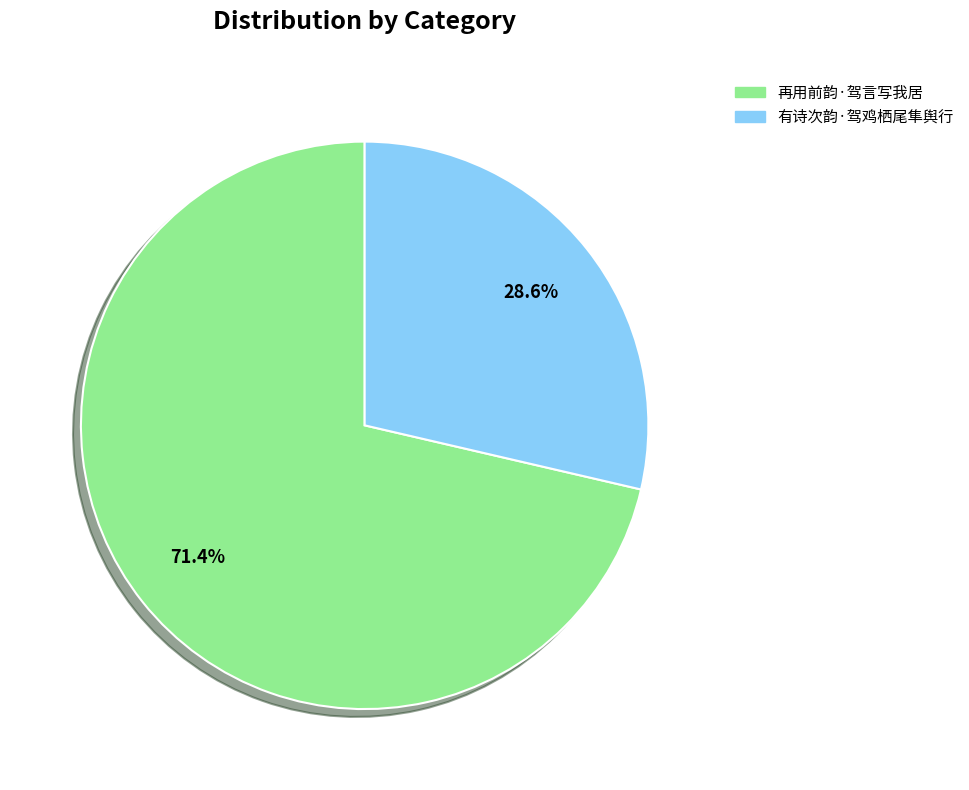

The 再用前韵·驾言写我居 slice represents 71% of the pie. True or false?

True